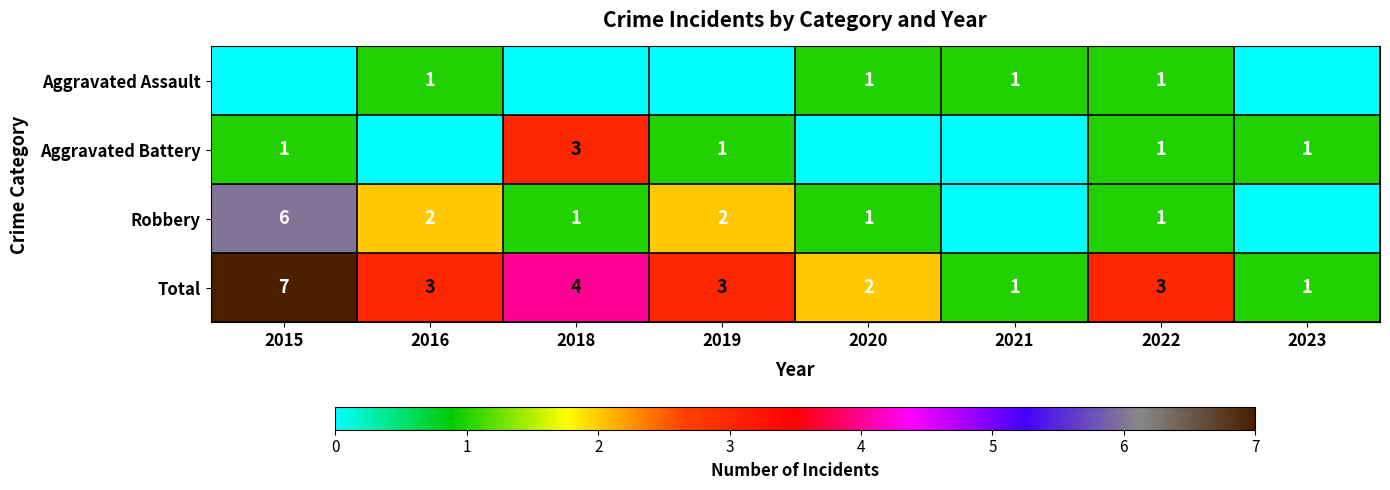

What is the sum of all Total values?

24